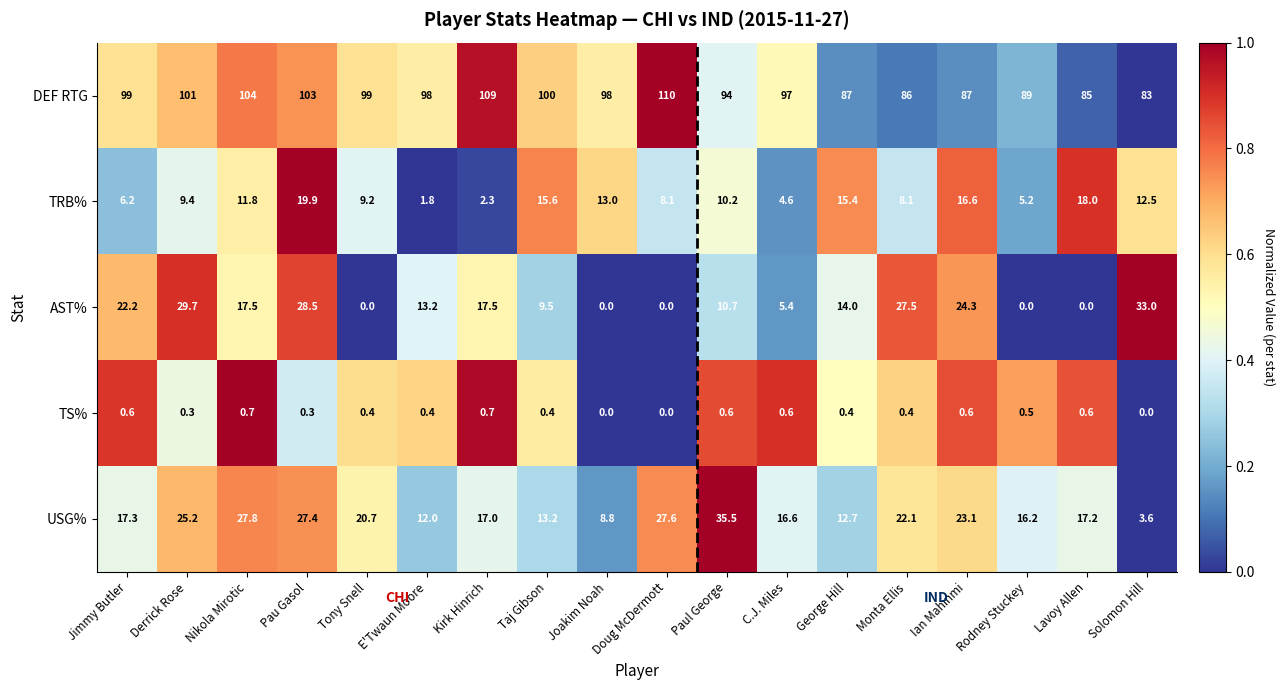

Which series changed the most between Jimmy Butler and Pau Gasol?

TRB%